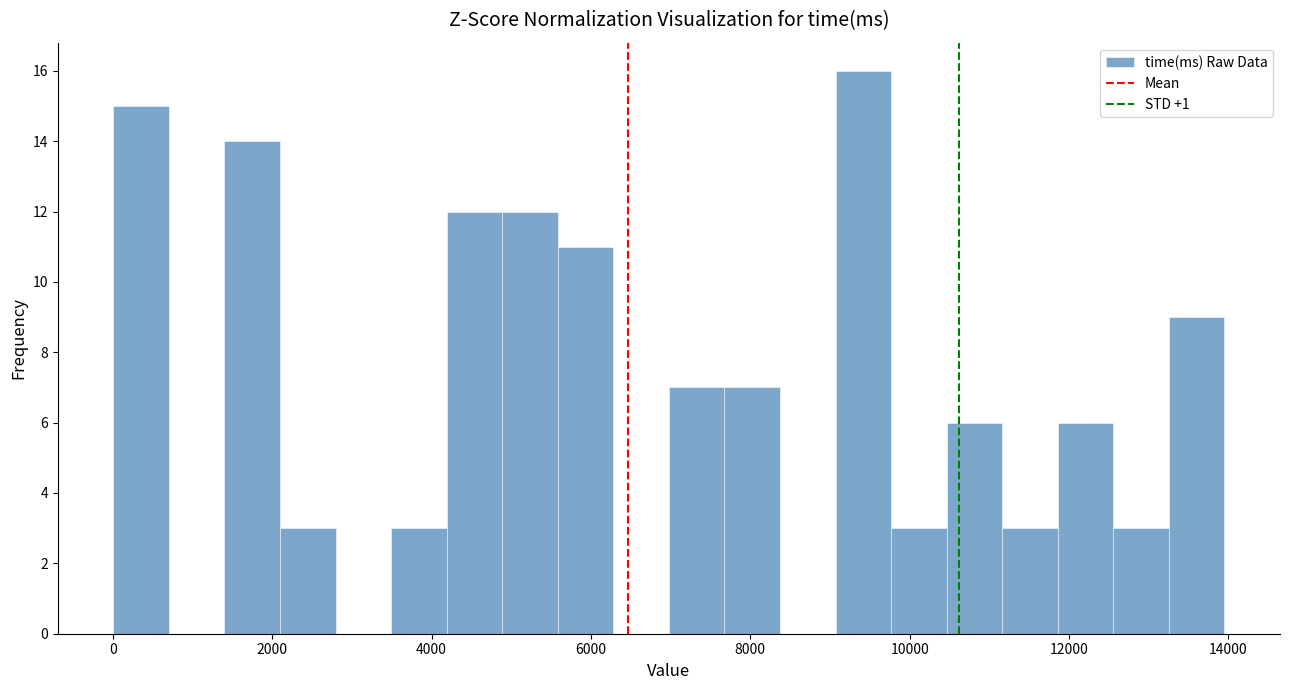

Read against the x-axis, roughly where is the centre of the tallest bar?

9400